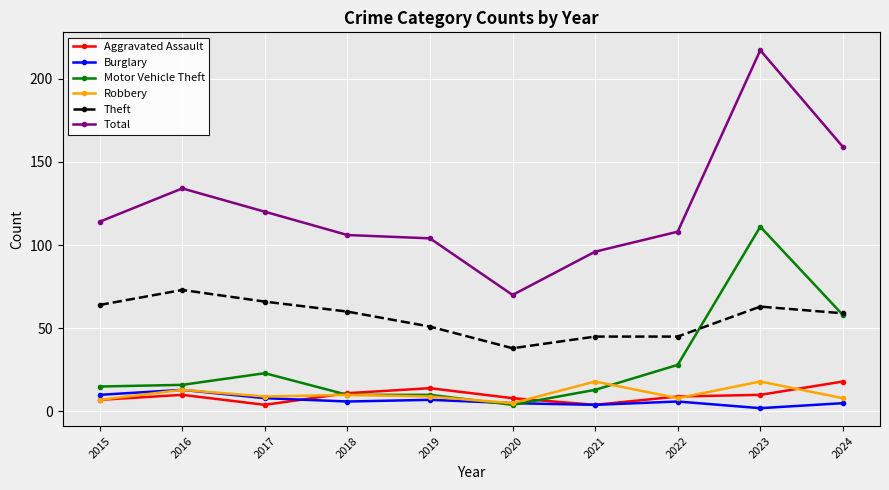

What is the total value across all series at 2024?

307